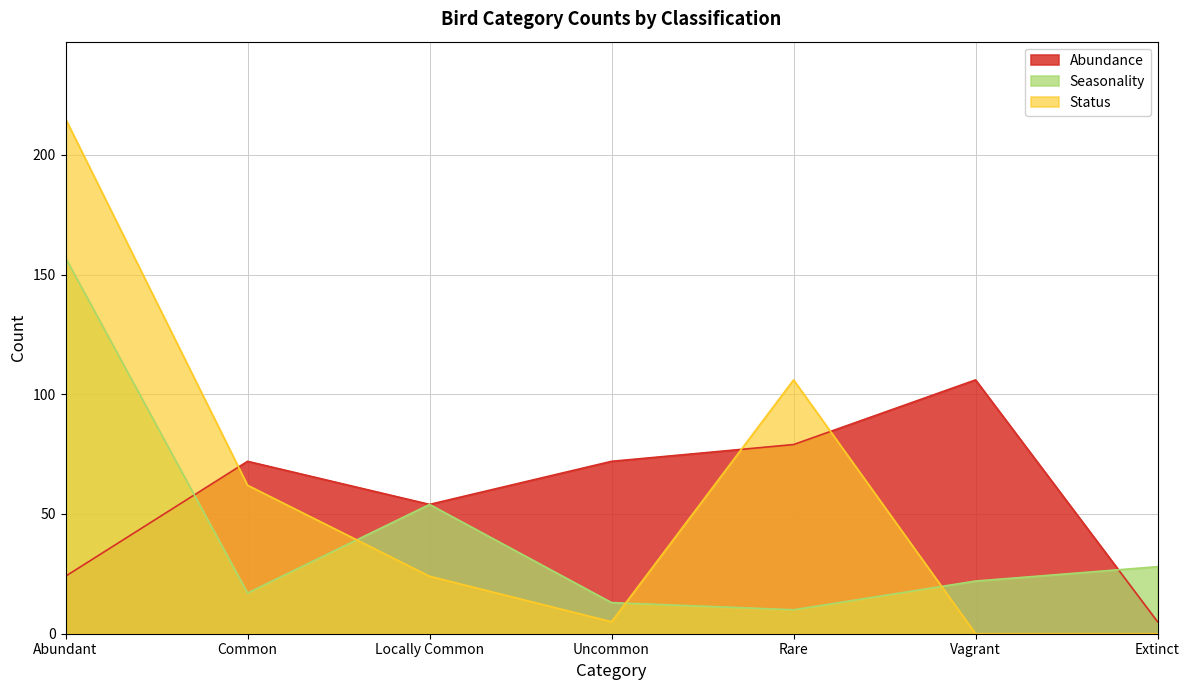

What position from the right is Rare?

3